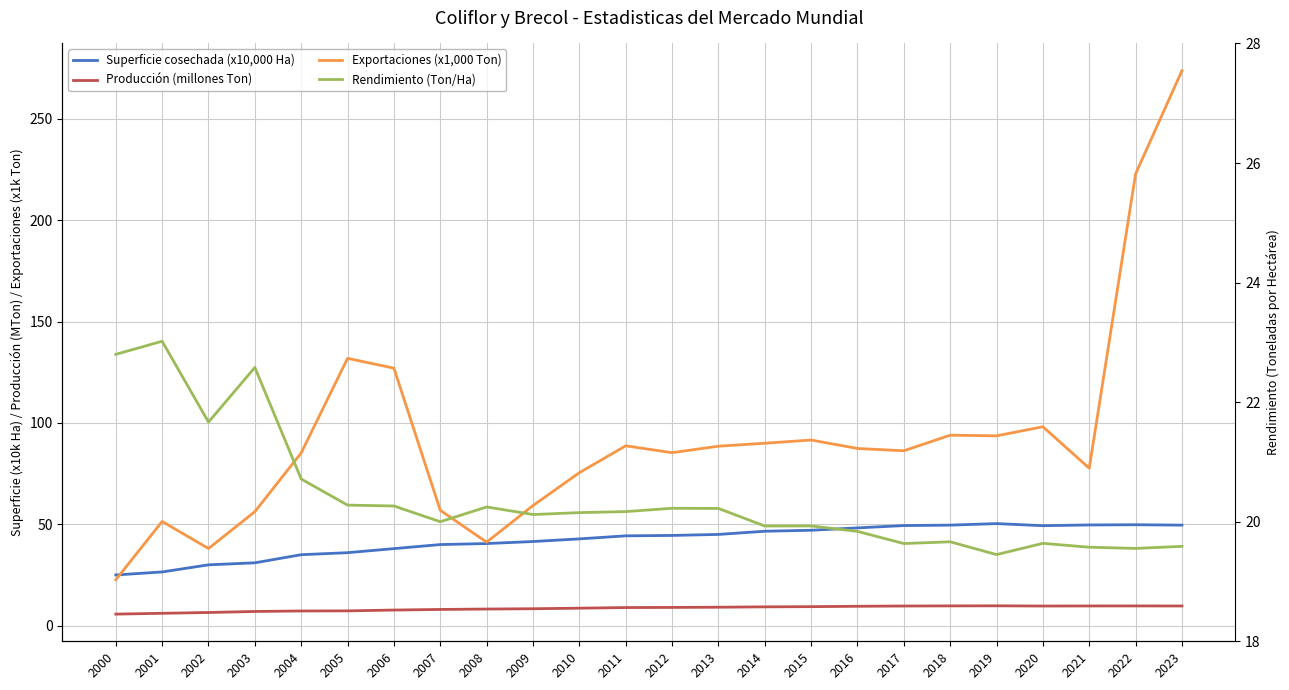

What are all the series names shown in the legend?

Superficie cosechada (x10,000 Ha), Producción (millones Ton), Exportaciones (x1,000 Ton), Rendimiento (Ton/Ha)